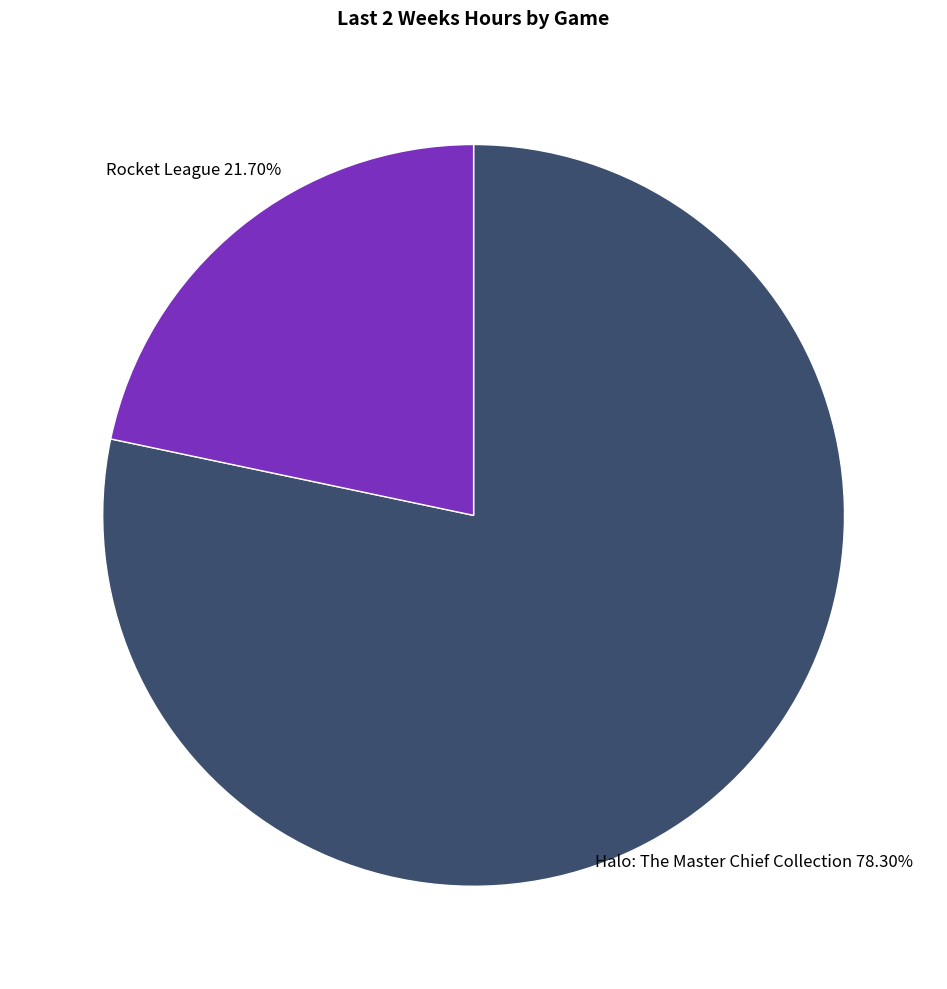

Is there a majority slice in this chart?

Yes